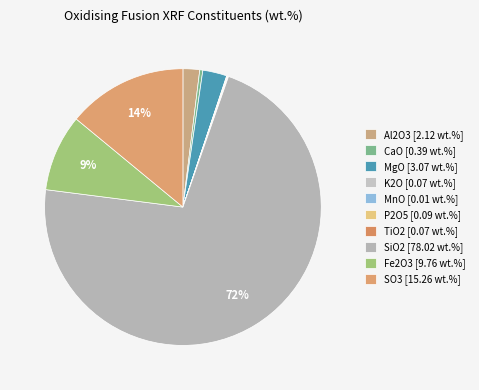

Rank the categories by value from lowest to highest.

MnO, K2O, TiO2, P2O5, CaO, Al2O3, MgO, Fe2O3, SO3, SiO2